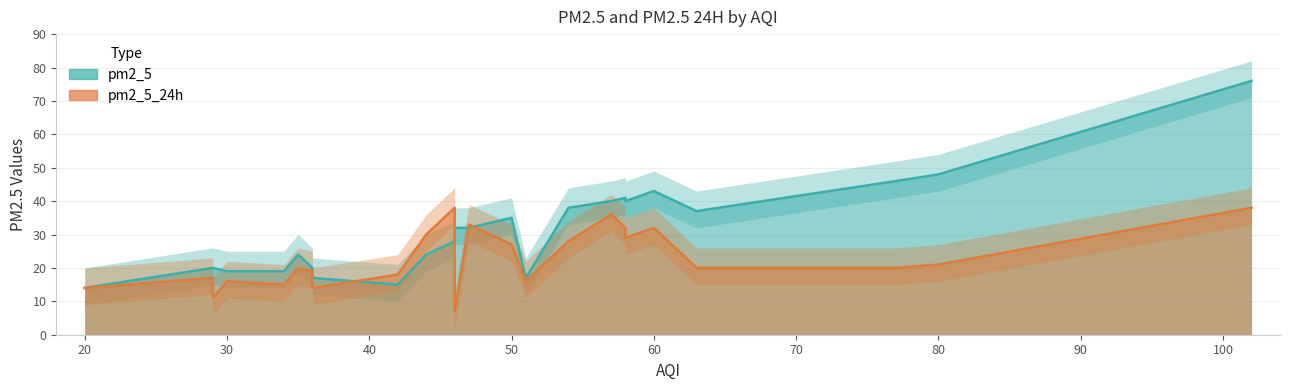

At which category is the sum across all series the highest?

102